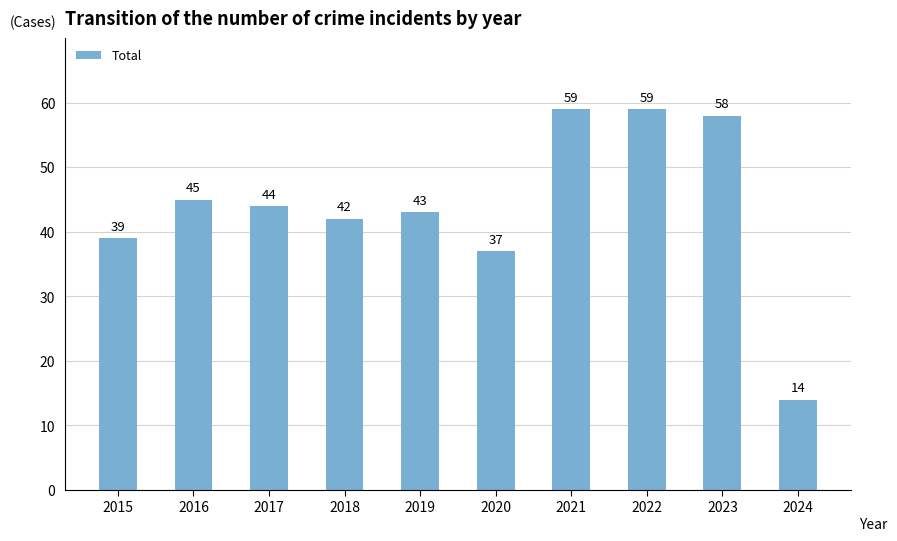

Approximately how many times larger is the value at 2021 compared to 2020?

1.6